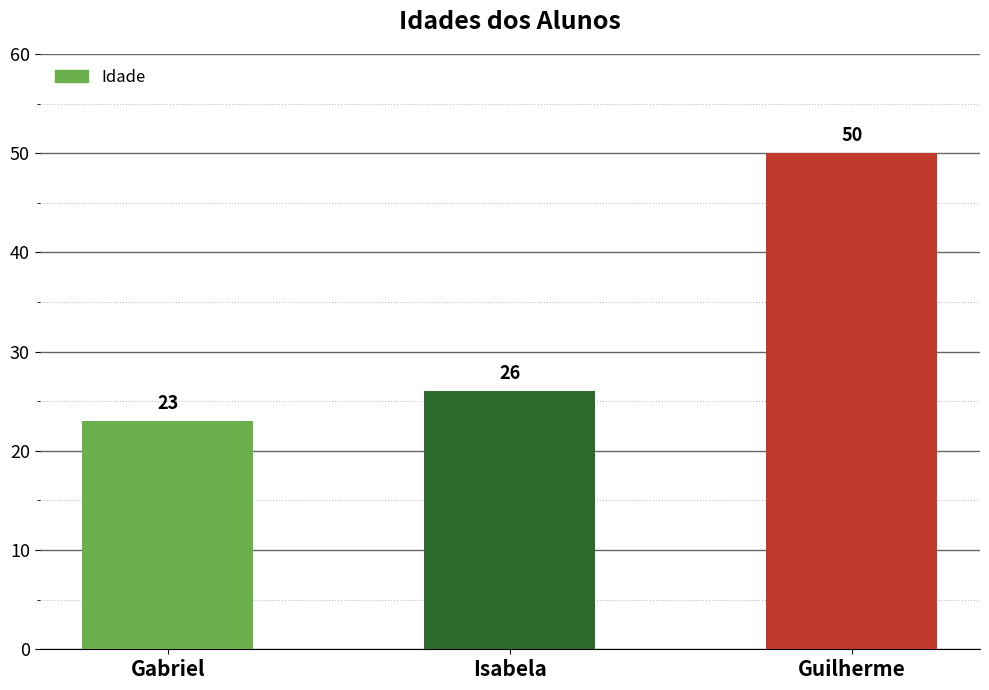

What is the change in value from Isabela to Guilherme?

+24